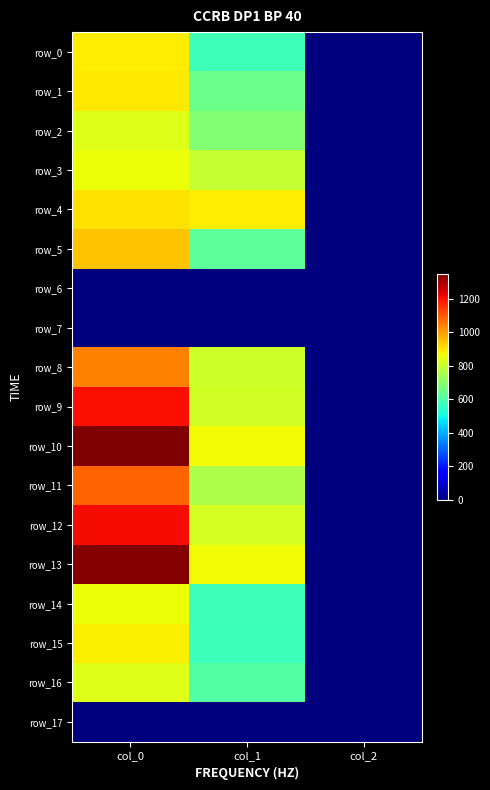

What is the difference between the highest and lowest values at col_1?

887.6